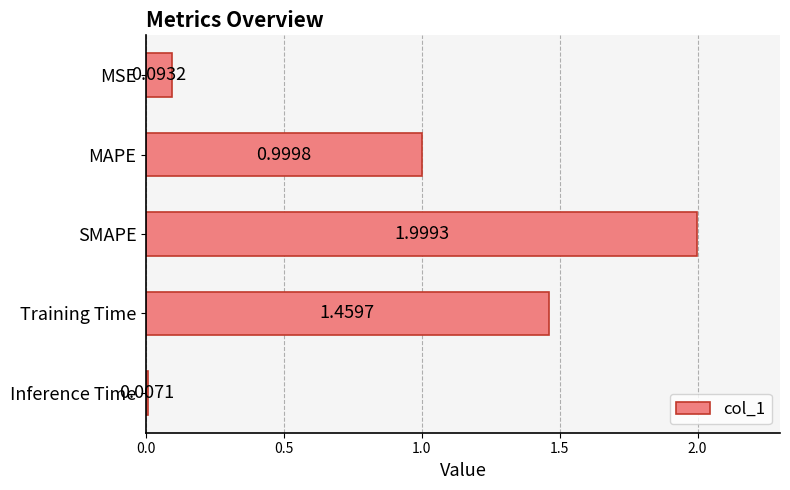

What is the difference between the maximum and minimum values?

2.0